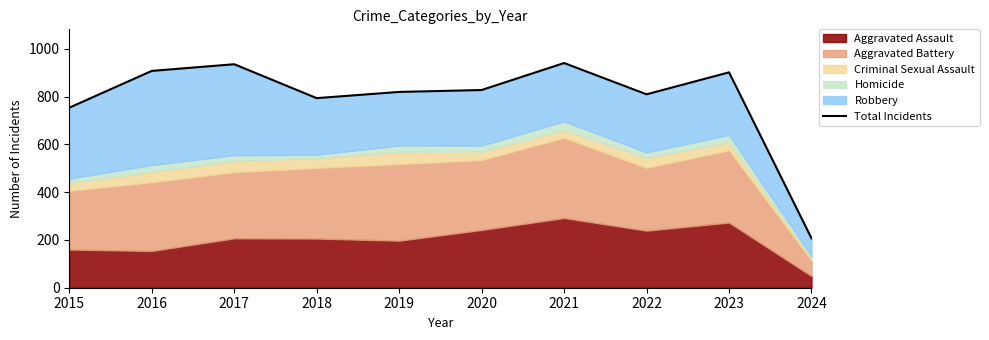

Rank the categories by value from highest to lowest.

2021, 2017, 2016, 2023, 2020, 2019, 2022, 2018, 2015, 2024